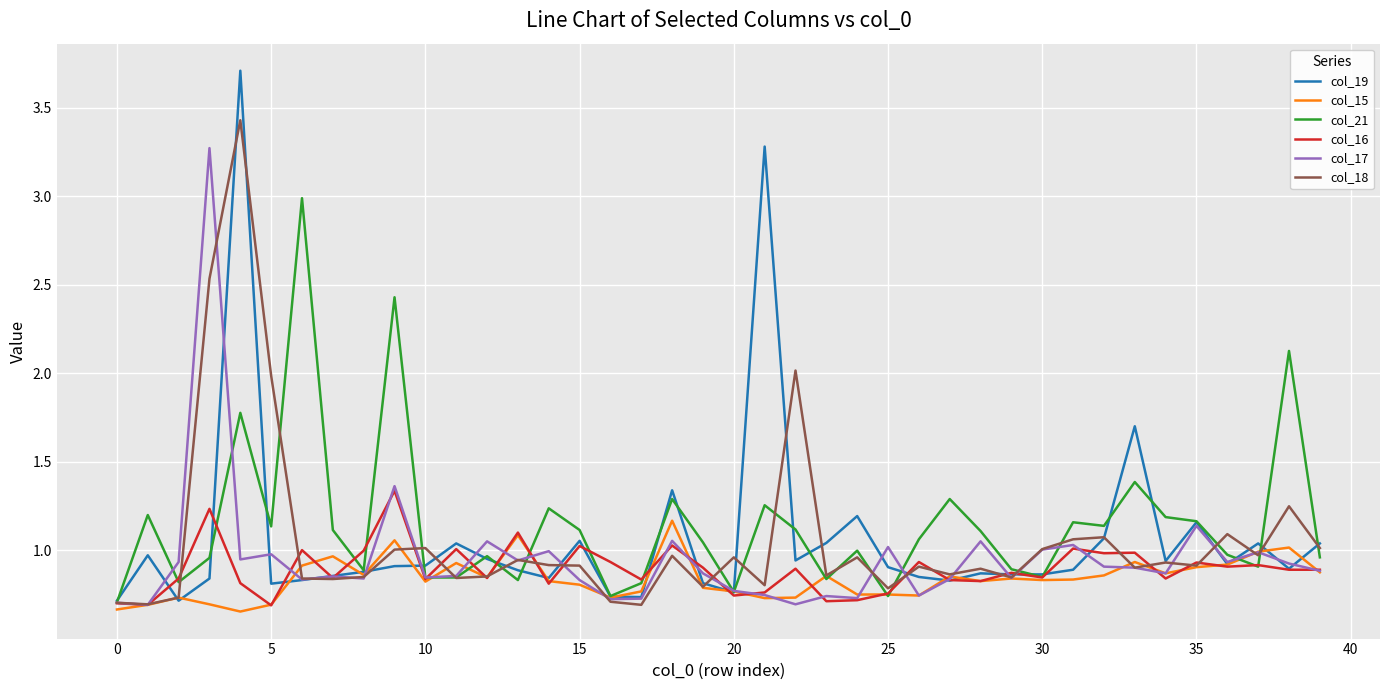

Which series has the largest range (max minus min)?

col_19